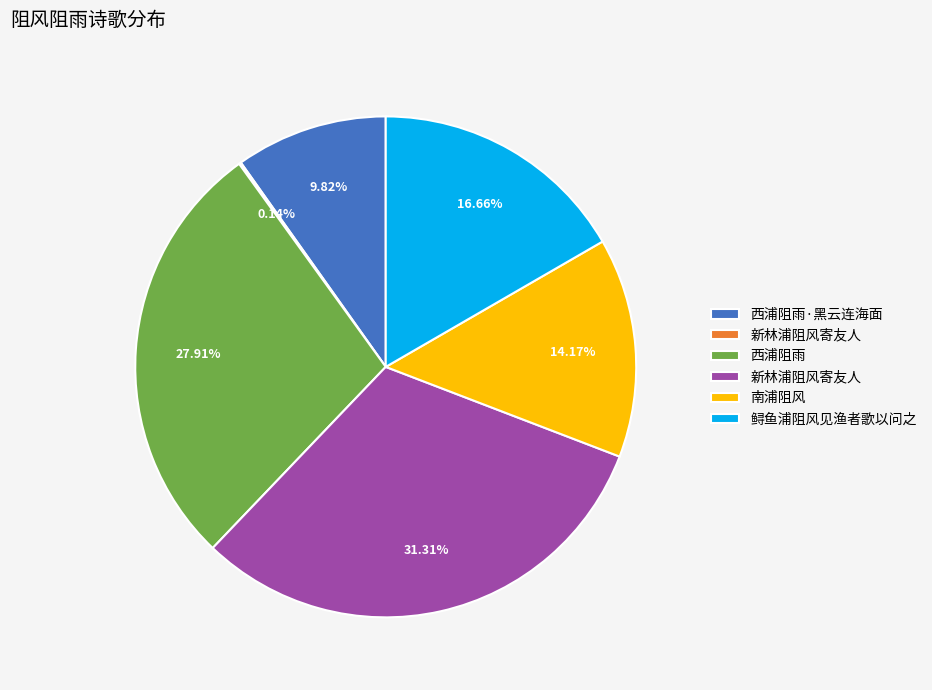

Does any single category account for the majority?

No